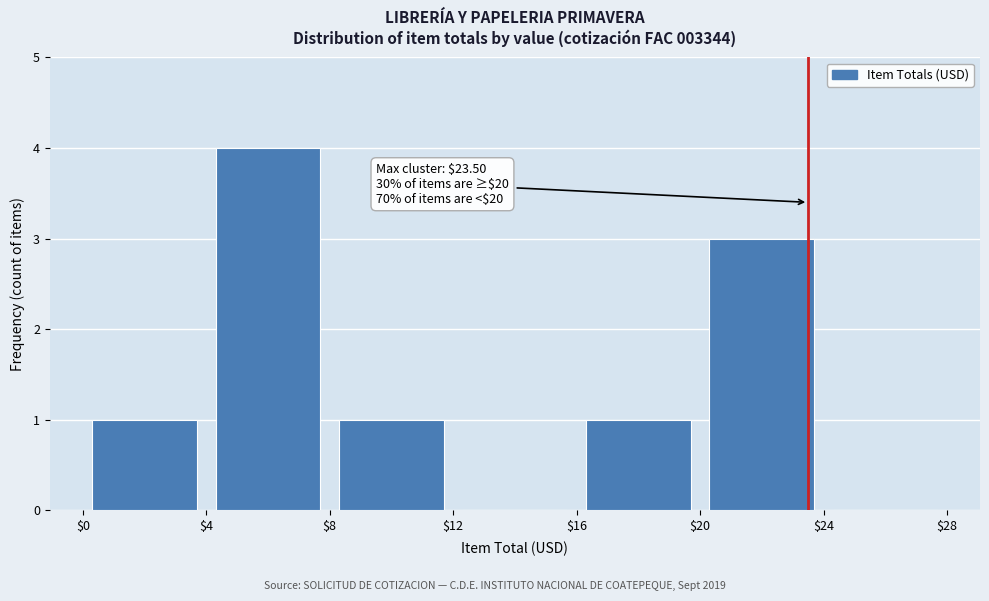

Which range on the x-axis has the tallest bar?

$4 to $8